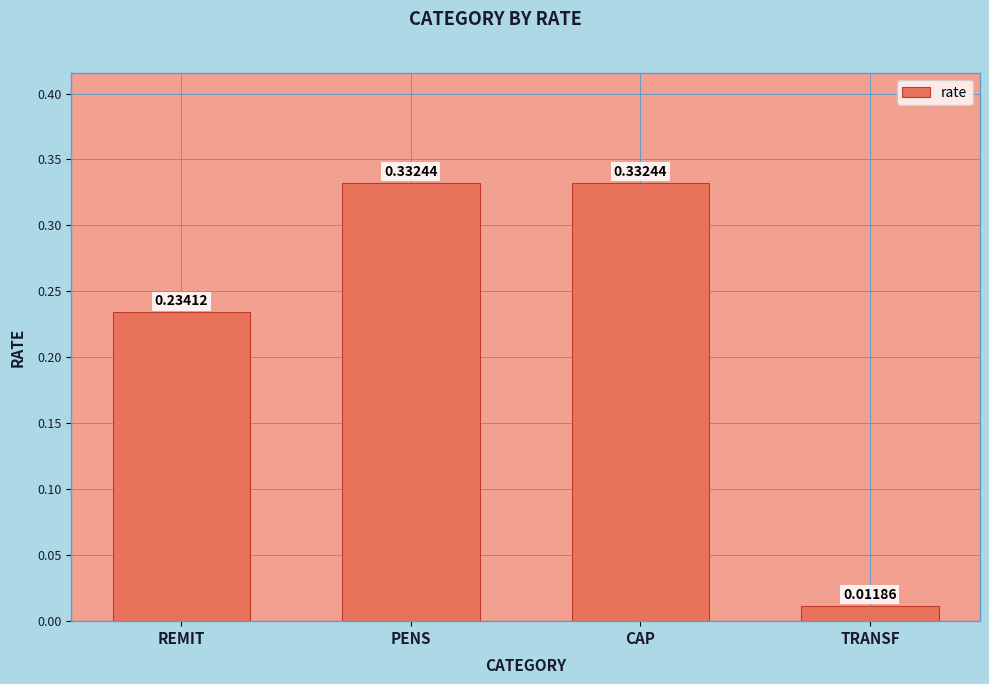

What is the sum of the values at CAP and REMIT?

0.6